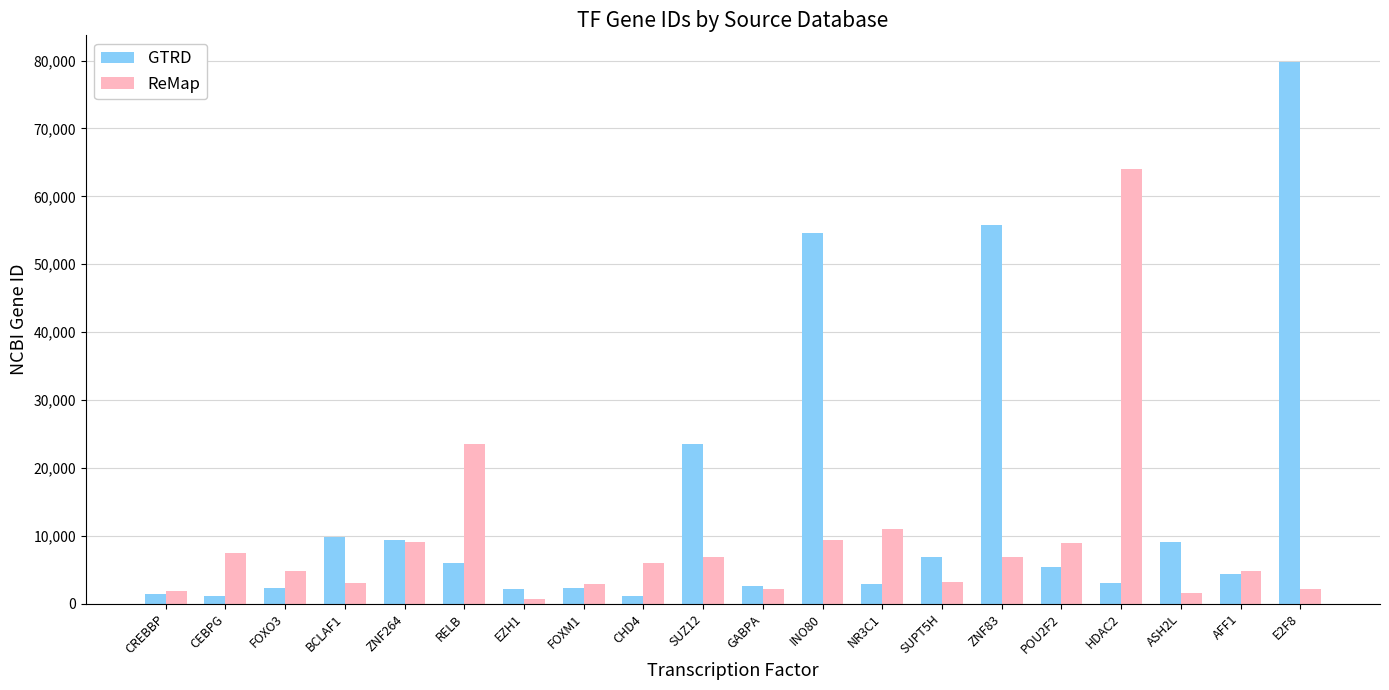

What is the sum of the GTRD values at CREBBP and NR3C1?

4295